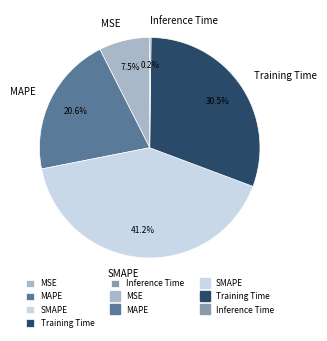

Which slice is the largest?

SMAPE